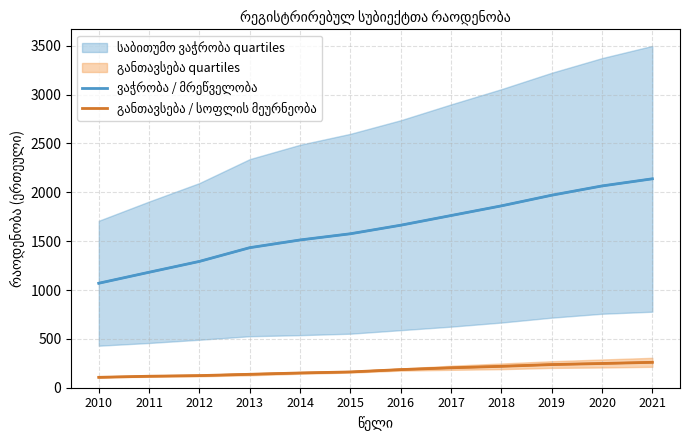

What is the maximum value shown in the chart?

2138.5